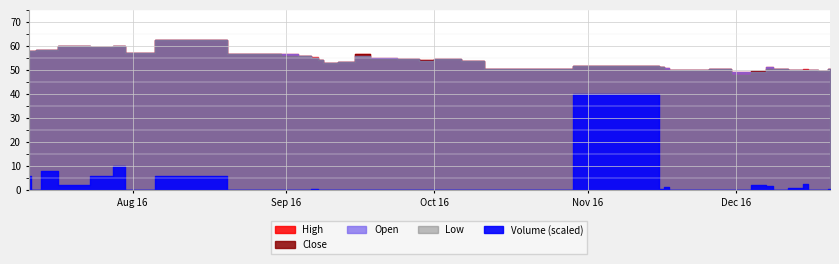

At which category does Volume reach its first local peak?

3